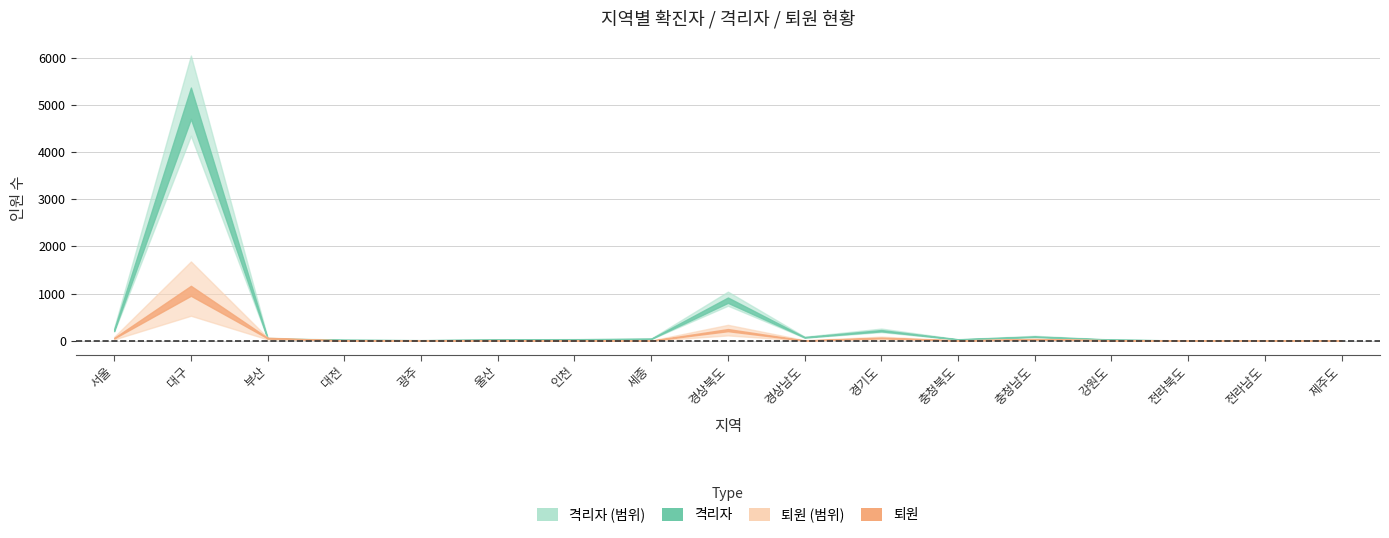

Where is the first local minimum for 퇴원?

대전